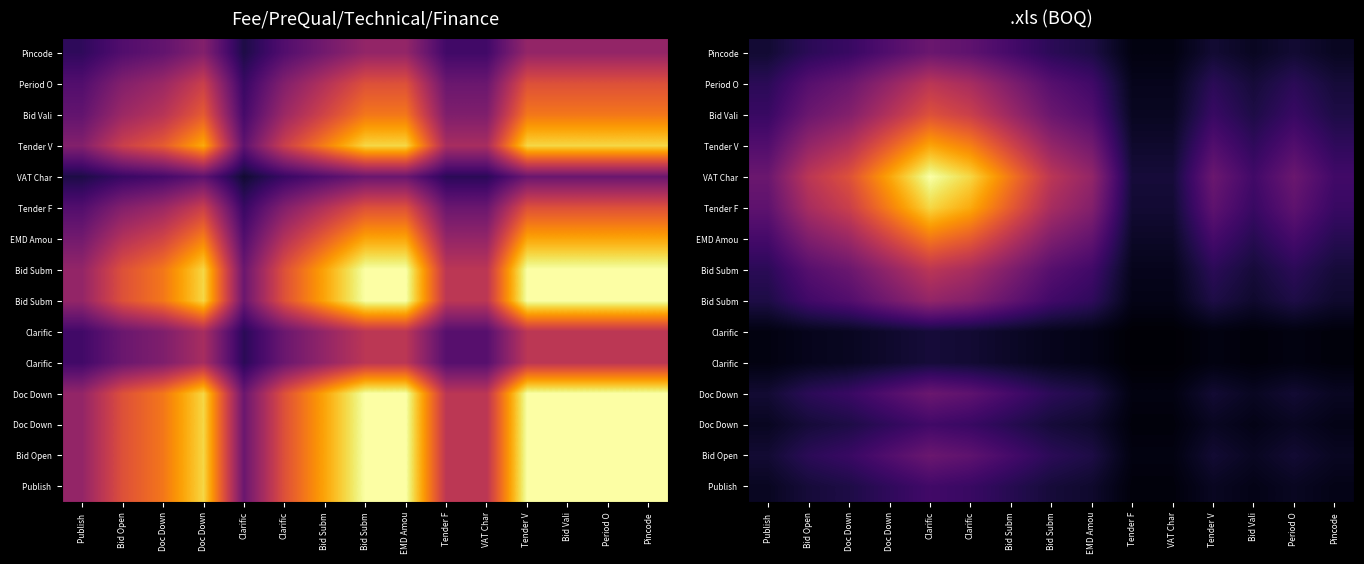

At which category does the chart reach its minimum across all series?

Tender F